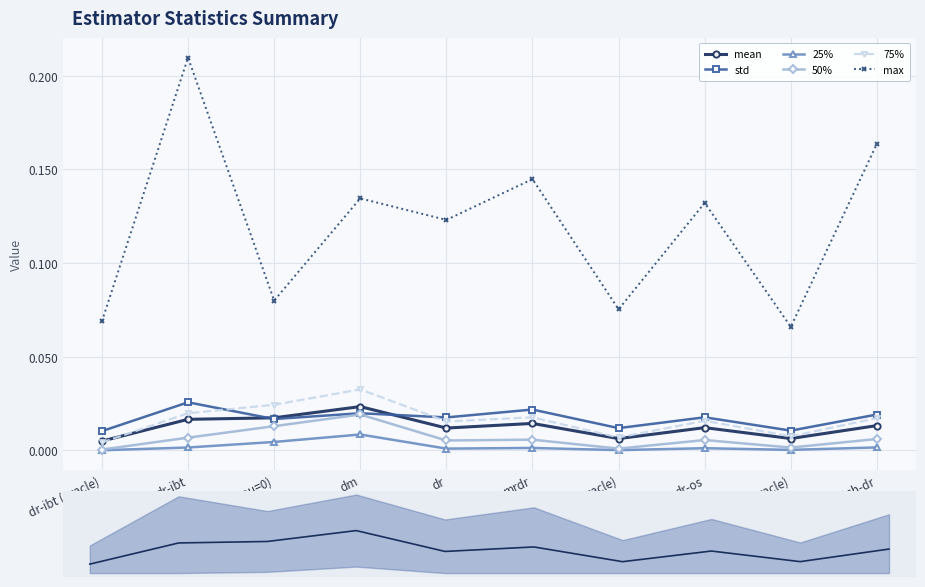

The std series shows 0.0 at dr. True or false?

False